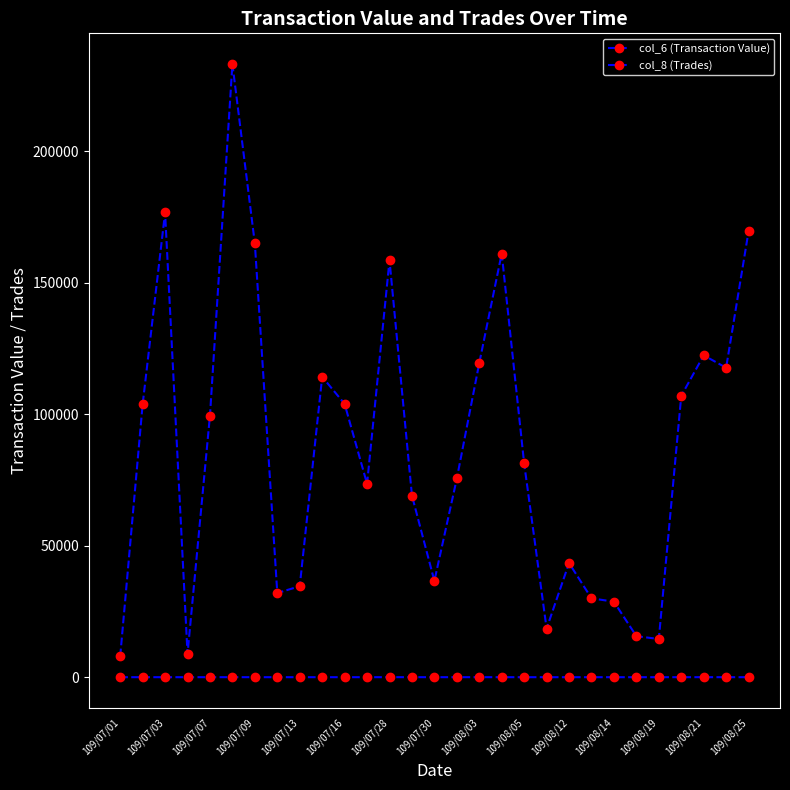

Count the number of data series in this chart.

2